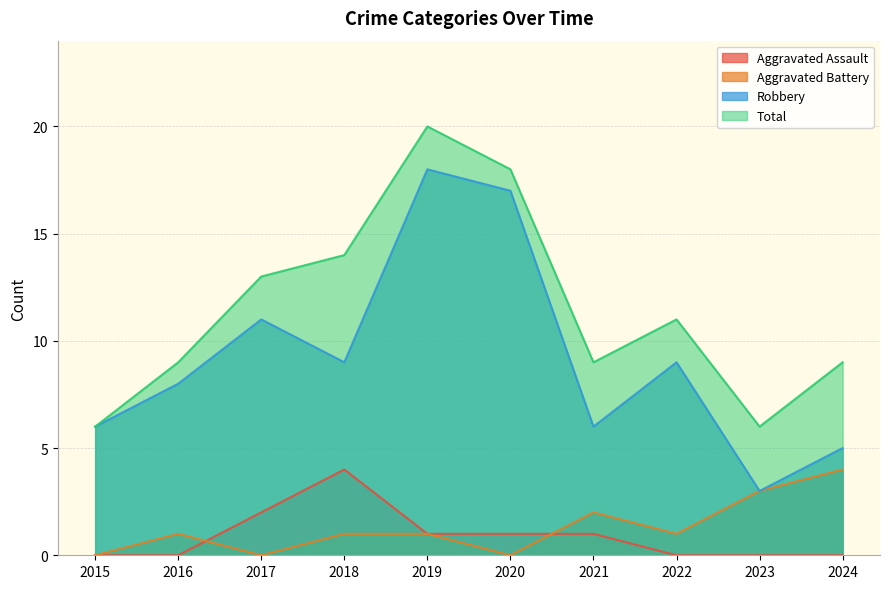

Reading left to right, transcribe all the data shown in this chart.

Aggravated Assault: 2015=0	2016=0	2017=2	2018=4	2019=1	2020=1	2021=1	2022=0	2023=0	2024=0
Aggravated Battery: 2015=0	2016=1	2017=0	2018=1	2019=1	2020=0	2021=2	2022=1	2023=3	2024=4
Robbery: 2015=6	2016=8	2017=11	2018=9	2019=18	2020=17	2021=6	2022=9	2023=3	2024=5
Total: 2015=6	2016=9	2017=13	2018=14	2019=20	2020=18	2021=9	2022=11	2023=6	2024=9